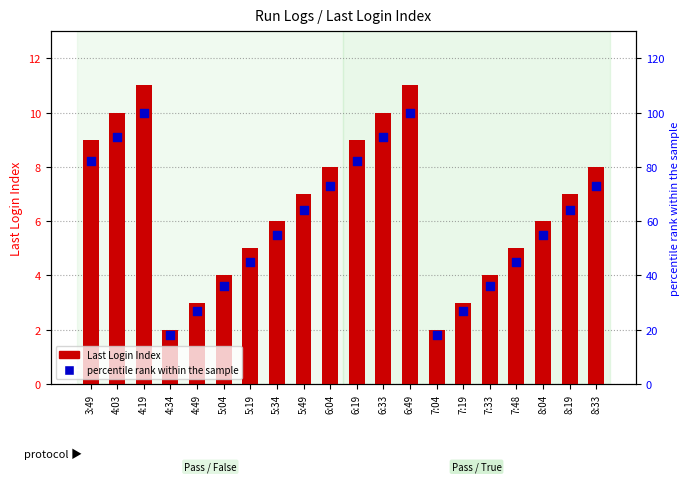

Which series contains the highest Y value?

percentile rank within the sample